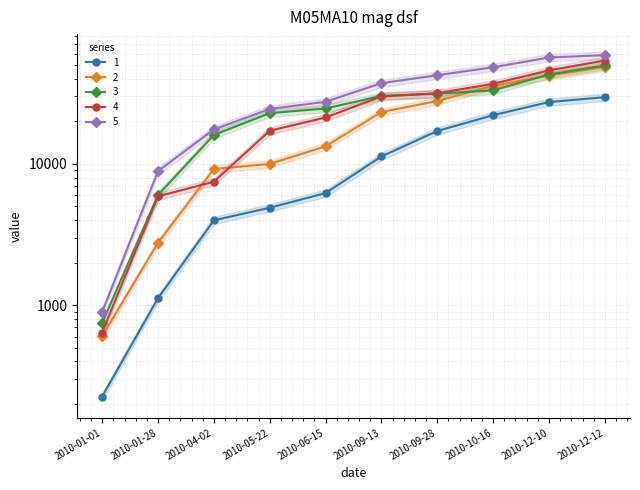

What are all the series names shown in the legend?

1, 2, 3, 4, 5